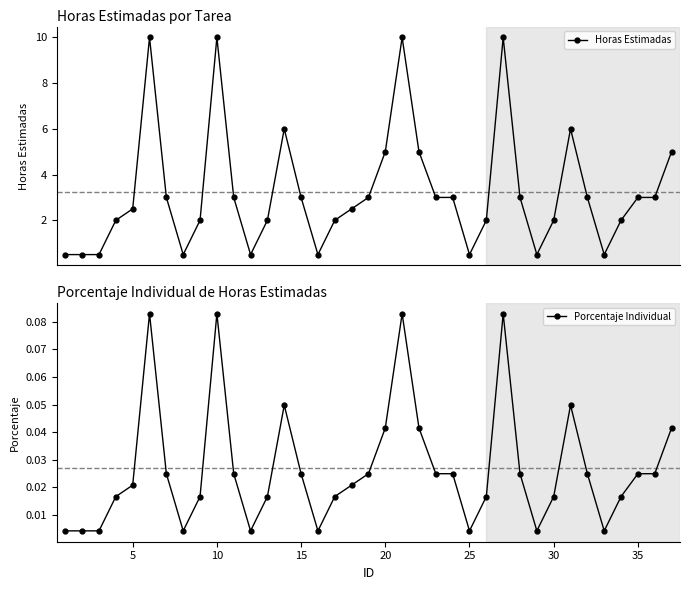

What is the value of the Horas Estimadas point at the 21st from the left?

10.0